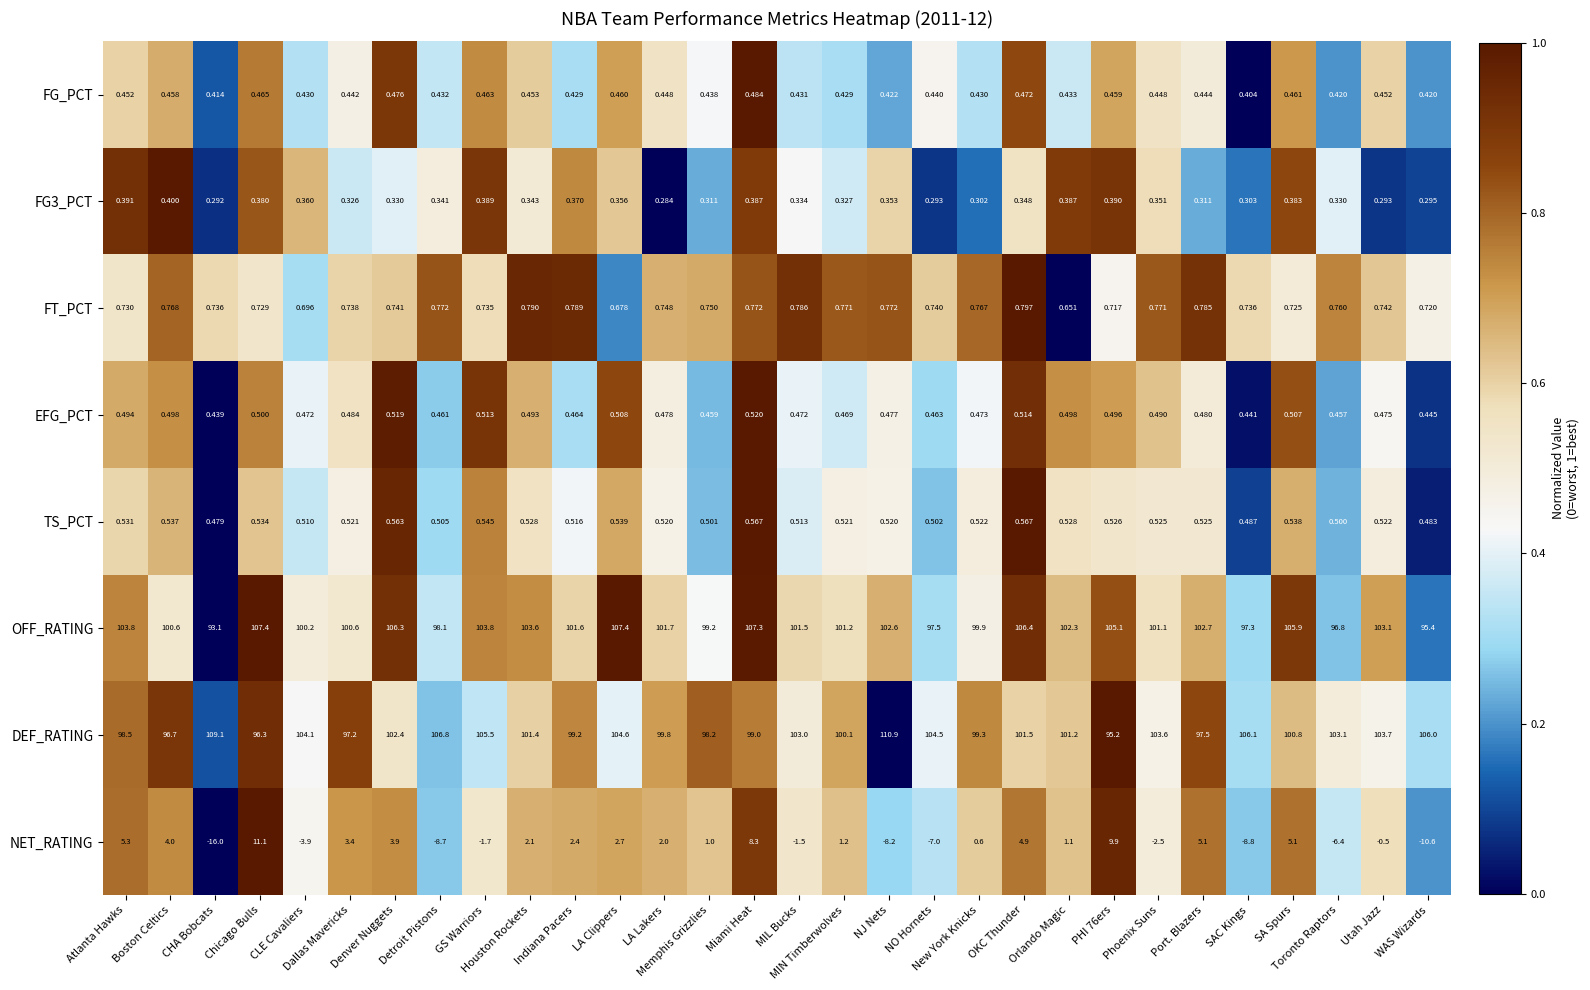

Which series has the largest range (max minus min)?

NET_RATING